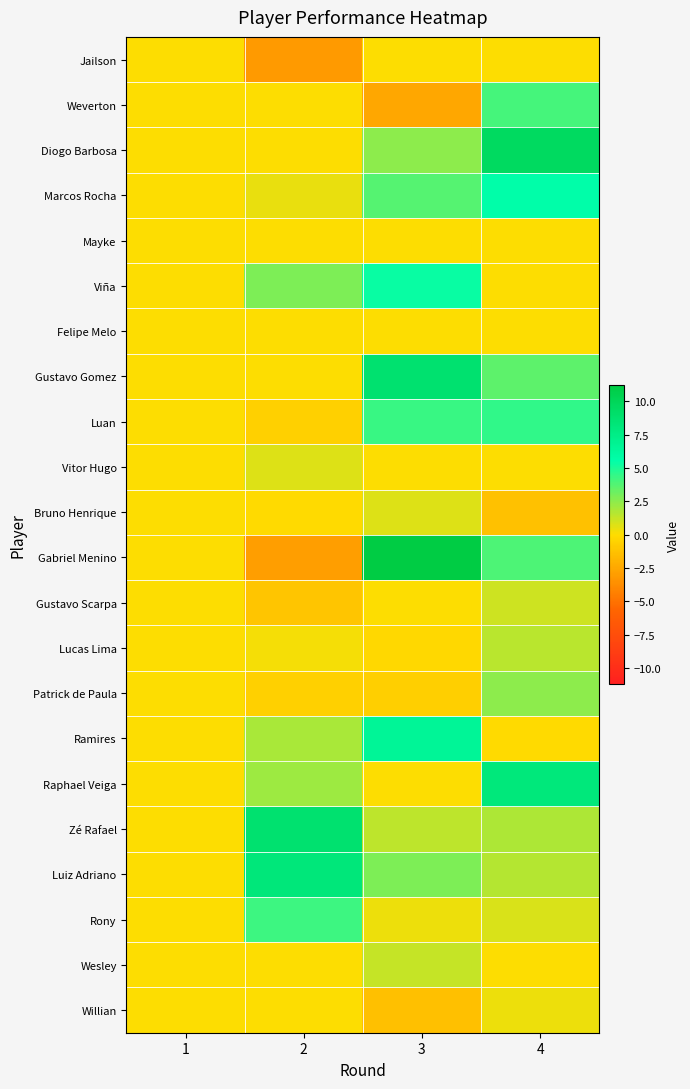

Reading left to right, what are all the values shown in this chart?

Jailson: 1=0.0	2=-3.1	3=0.0	4=0.0
Weverton: 1=0.0	2=0.0	3=-2.5	4=4.1
Diogo Barbosa: 1=0.0	2=0.0	3=2.5	4=9.6
Marcos Rocha: 1=0.0	2=0.5	3=3.7	4=5.6
Mayke: 1=0.0	2=0.0	3=0.0	4=0.0
Viña: 1=0.0	2=2.8	3=5.4	4=0.0
Felipe Melo: 1=0.0	2=0.0	3=0.0	4=0.0
Gustavo Gomez: 1=0.0	2=0.0	3=8.8	4=3.5
Luan: 1=0.0	2=-0.6	3=4.3	4=4.5
Vitor Hugo: 1=0.0	2=0.7	3=0.0	4=0.0
Bruno Henrique: 1=0.0	2=-0.1	3=0.7	4=-1.3
Gabriel Menino: 1=0.0	2=-2.9	3=11.2	4=3.9
Gustavo Scarpa: 1=0.0	2=-1.1	3=0.0	4=1.1
Lucas Lima: 1=0.0	2=0.2	3=-0.2	4=1.5
Patrick de Paula: 1=0.0	2=-0.6	3=-0.7	4=2.5
Ramires: 1=0.0	2=1.9	3=6.6	4=-0.1
Raphael Veiga: 1=0.0	2=2.1	3=0.0	4=8.1
Zé Rafael: 1=0.0	2=8.8	3=1.4	4=1.8
Luiz Adriano: 1=0.0	2=8.2	3=2.8	4=1.6
Rony: 1=0.0	2=4.2	3=0.4	4=0.8
Wesley: 1=0.0	2=0.0	3=1.3	4=0.0
Willian: 1=0.0	2=0.0	3=-1.4	4=0.4